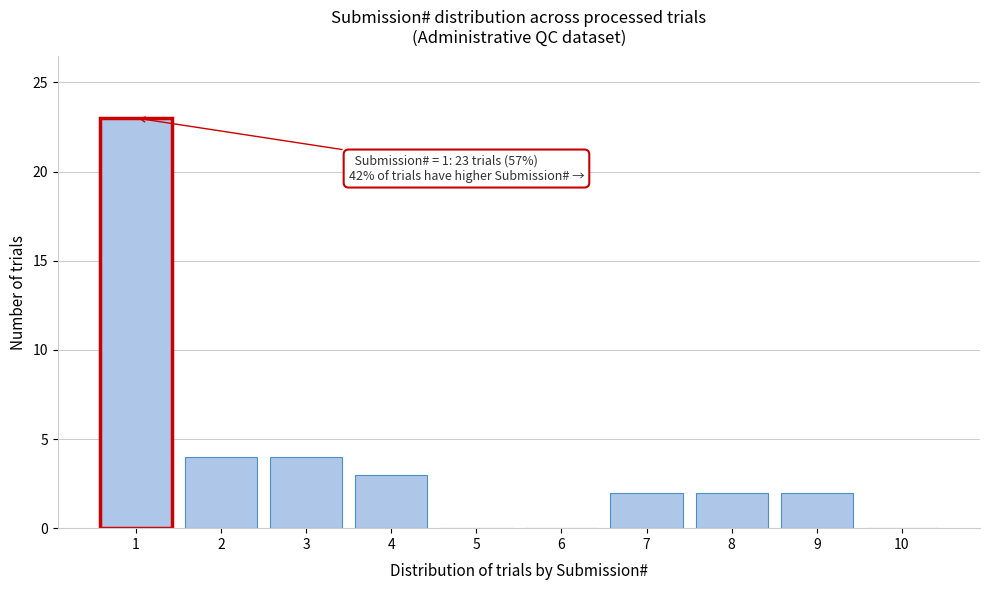

Reading left to right, transcribe all the data shown in this chart.

1=23	2=4	3=4	4=3	5=0	6=0	7=2	8=2	9=2	10=0